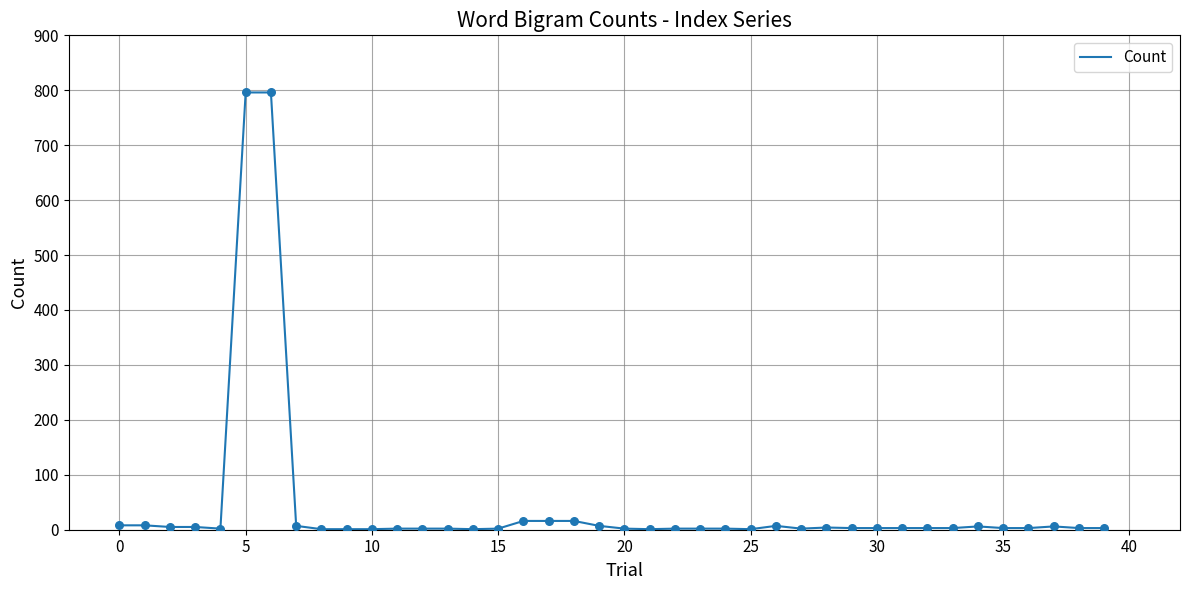

What is the difference between the maximum and minimum values?

795